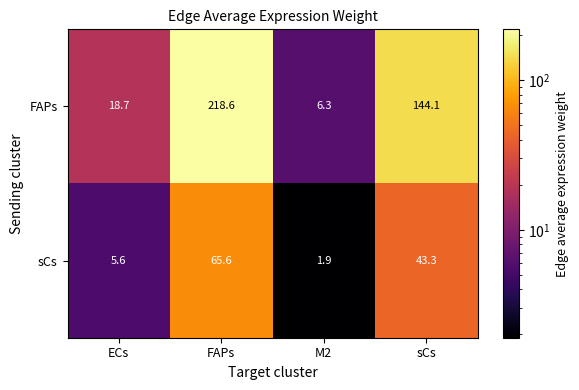

Is it true that sCs equals 43.3 at sCs?

True